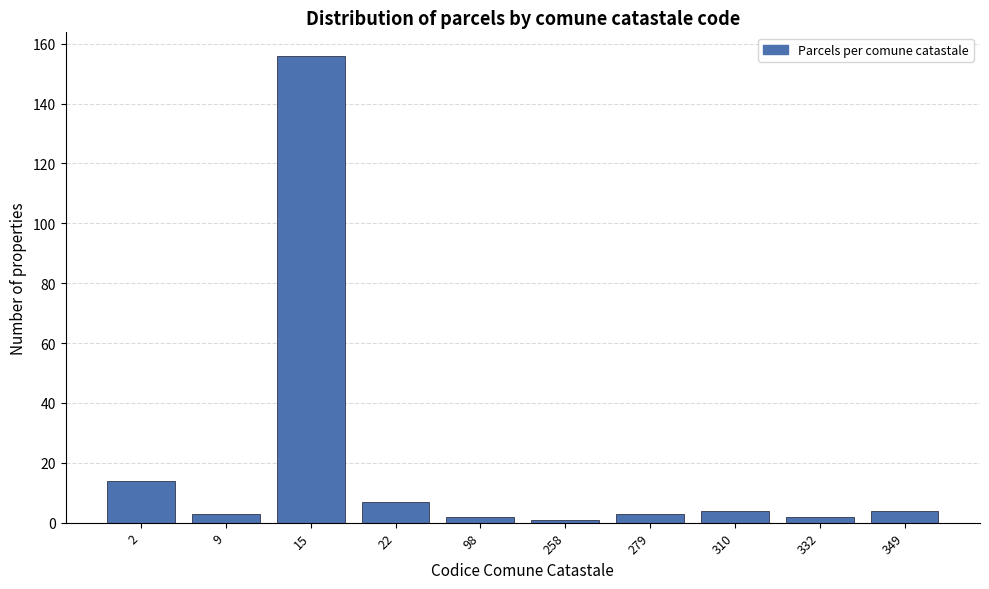

Reading left to right, extract all data points from this chart.

2=14	9=3	15=156	22=7	98=2	258=1	279=3	310=4	332=2	349=4